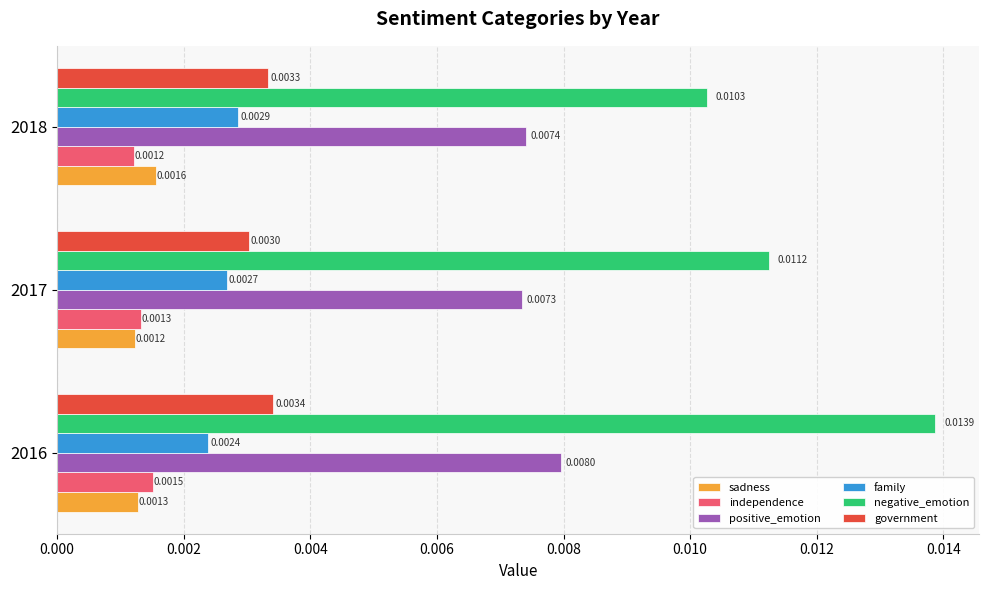

Which series changed the most between 2016 and 2018?

negative_emotion